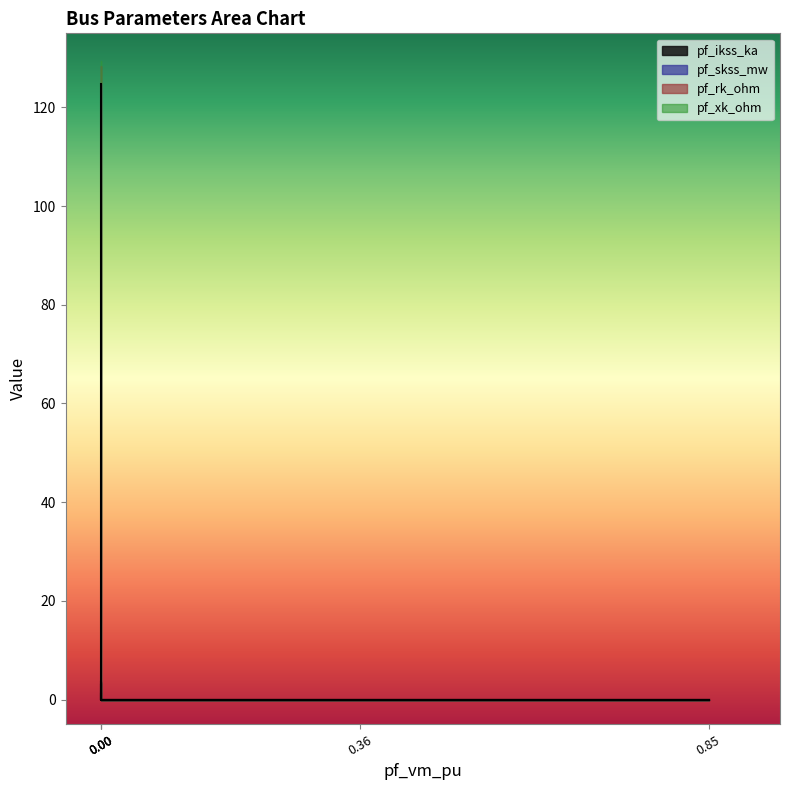

Count the number of categories in the chart.

5